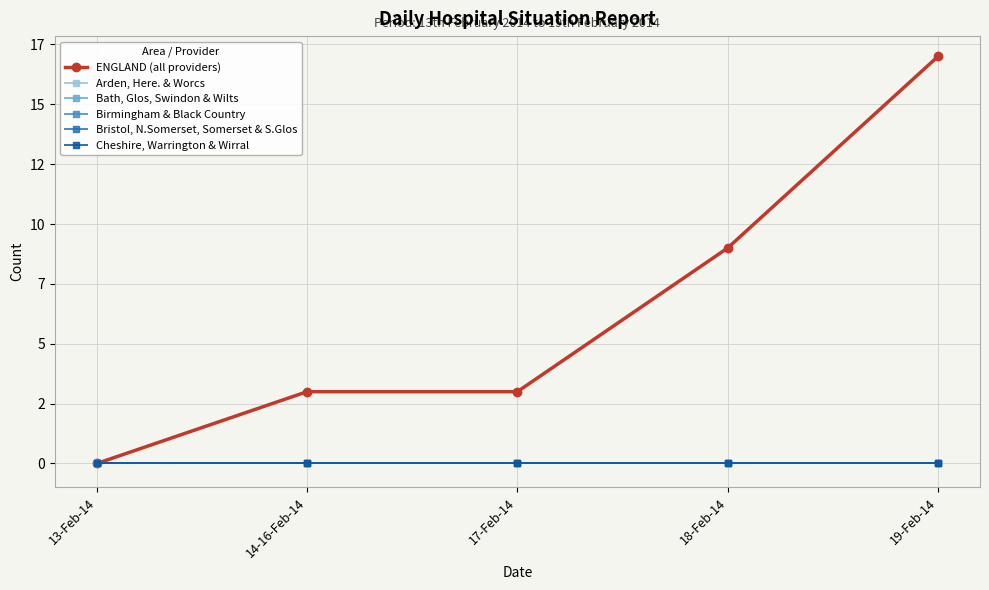

Does the chart have visible grid lines?

Yes